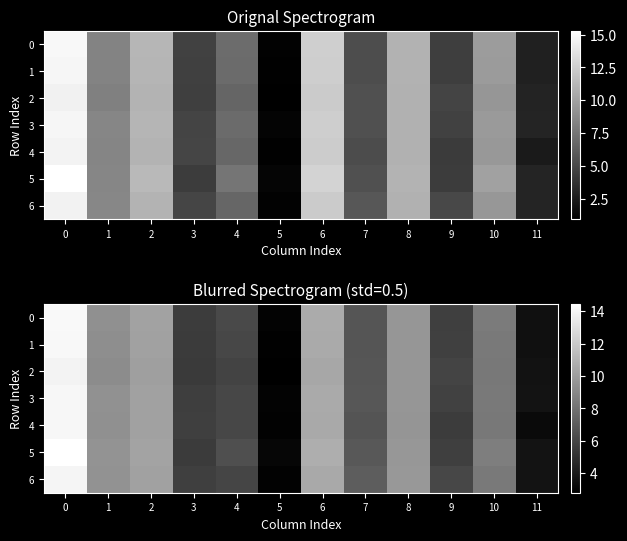

Is the value of 6 at 1 greater than the value of 2 at 5?

Yes